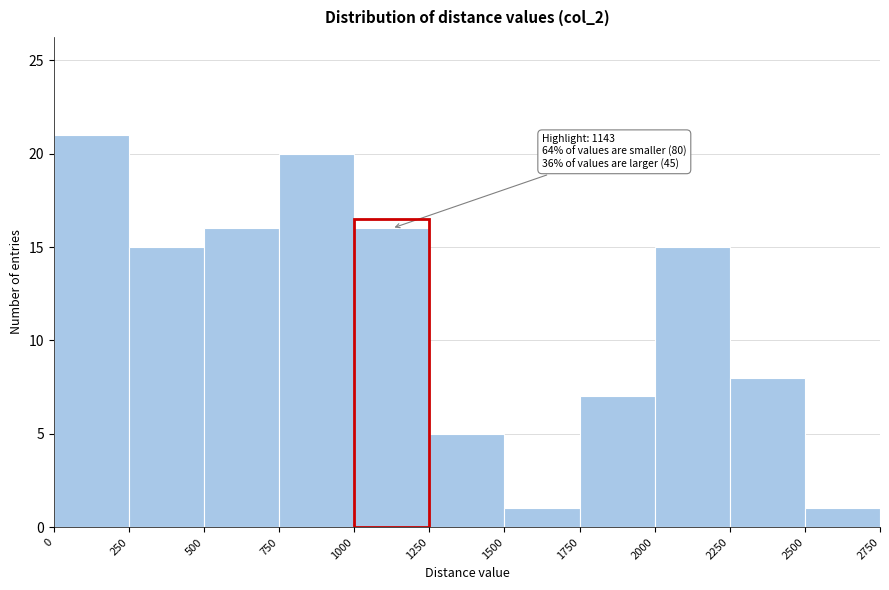

Which range on the x-axis has the tallest bar?

0 to 250